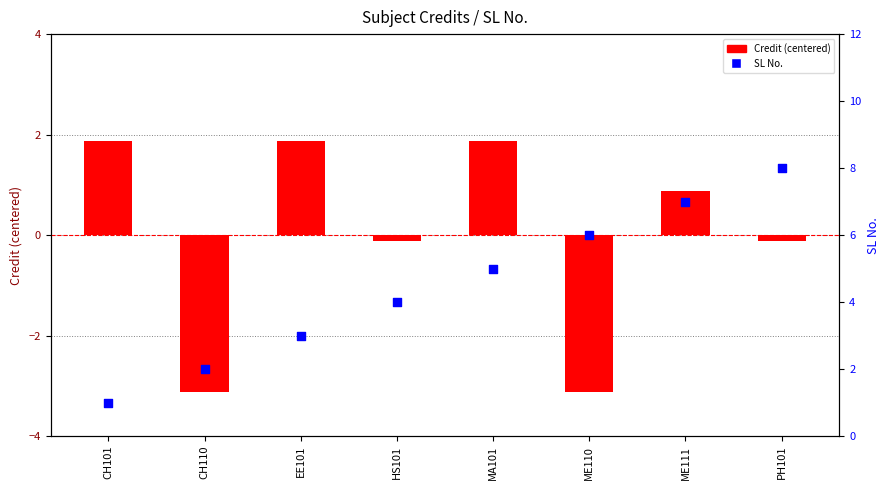

At which category is the sum across all series the highest?

ME111